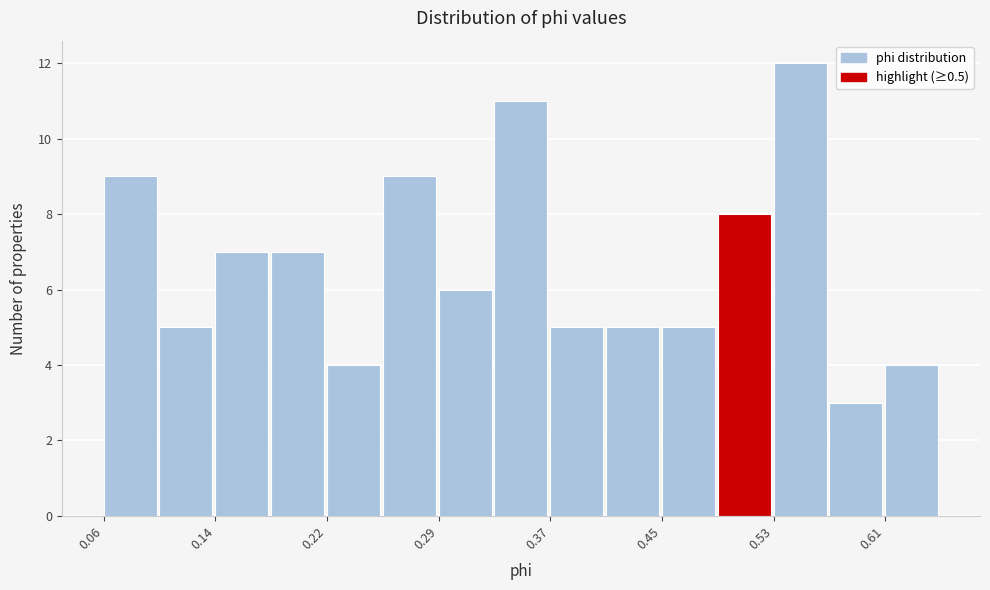

Around what value on the x-axis is the tallest bar? Give the approximate position of its centre, as read against the axis.

0.55